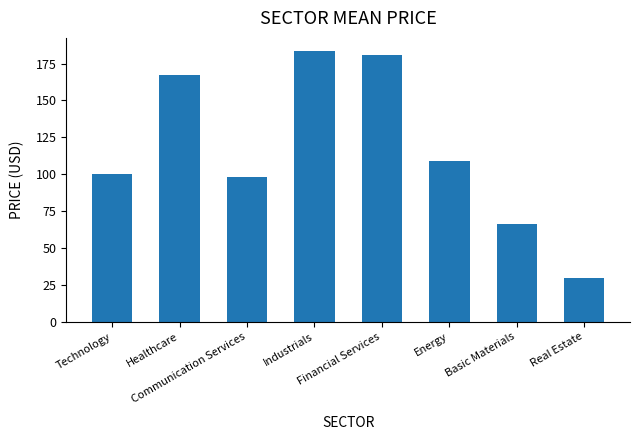

Is it true that the value at Financial Services is 181.0?

True